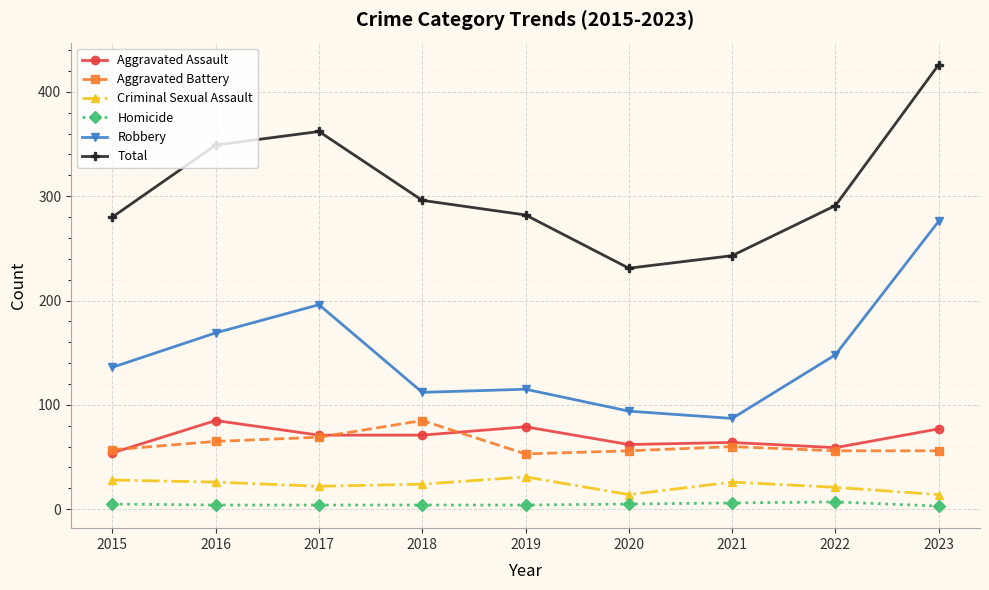

What is the spread (max minus min) of values at 2022?

284